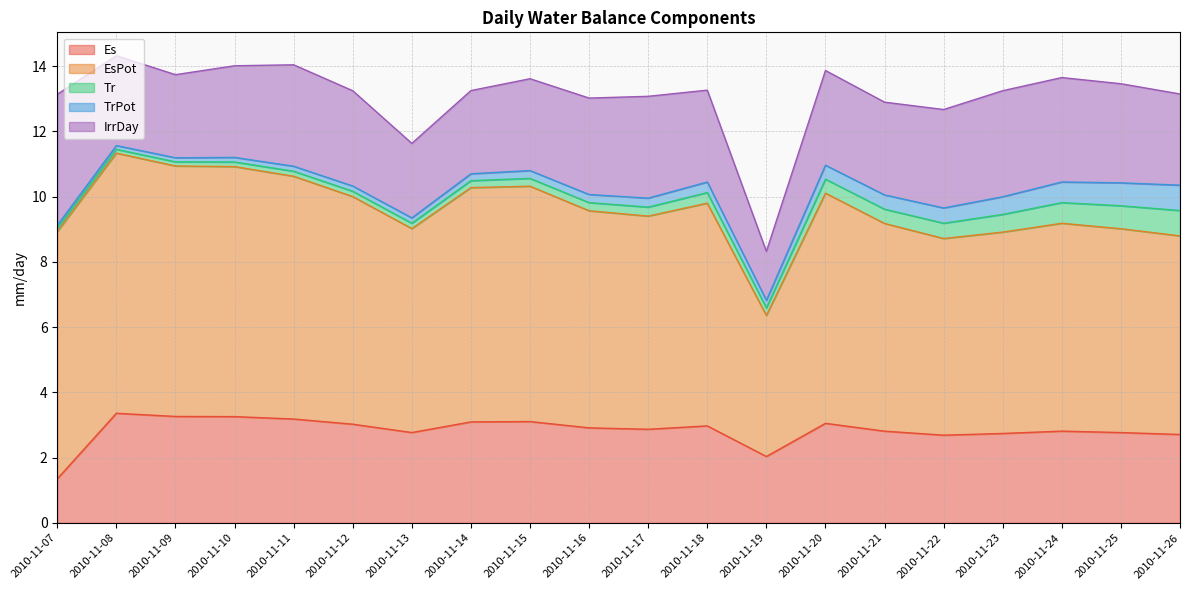

What is the average value of the Es series?

2.8